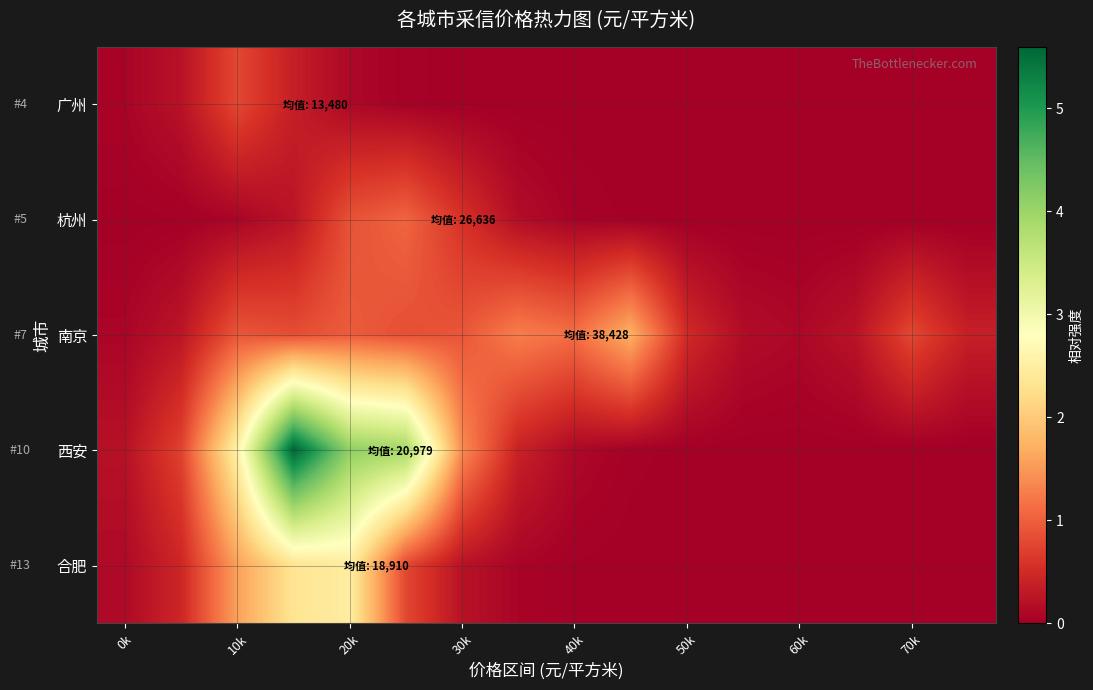

At how many categories does at least one series exceed 2?

4